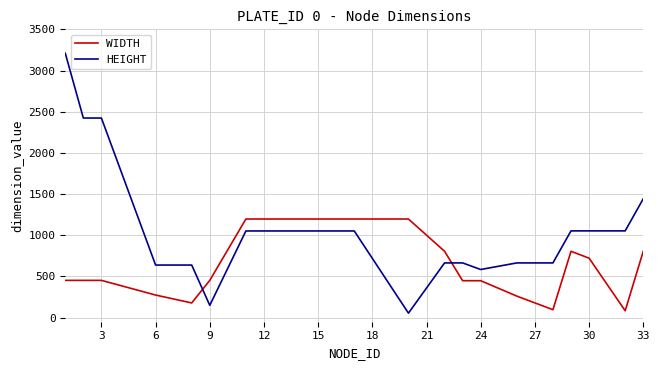

Which series ends up on top after the final intersection of WIDTH and HEIGHT?

HEIGHT